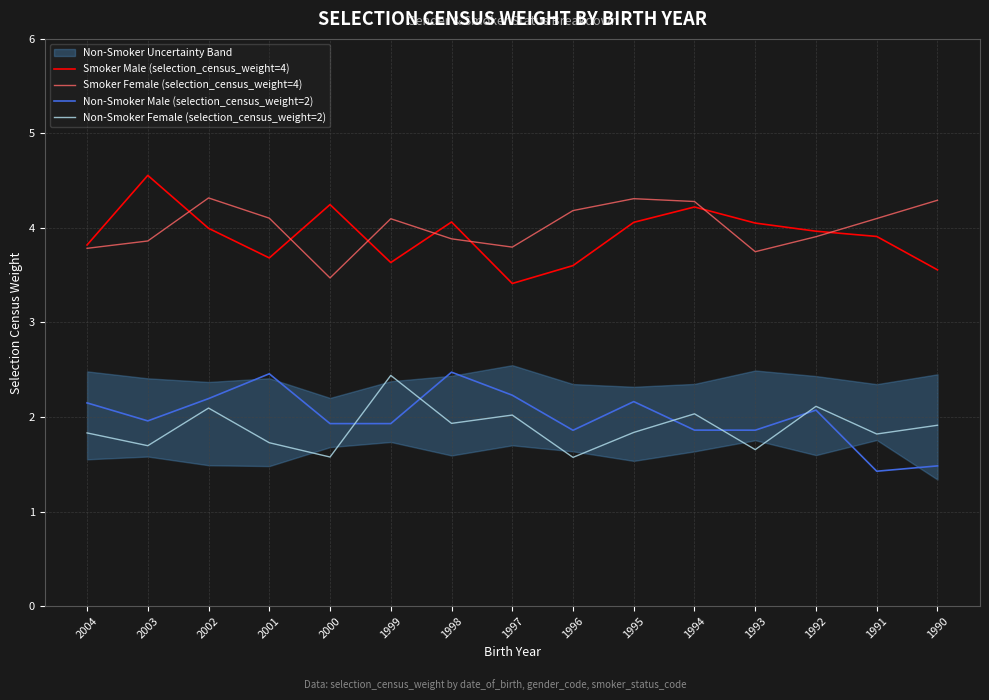

The Smoker Male (selection_census_weight=4) series shows 3.4 at 1997. True or false?

True